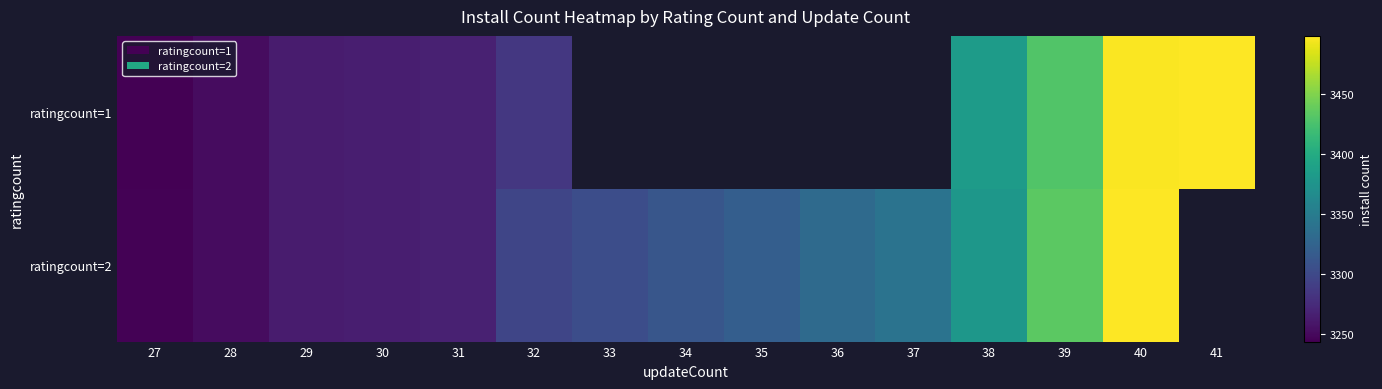

What is the smallest value displayed?

3244.0